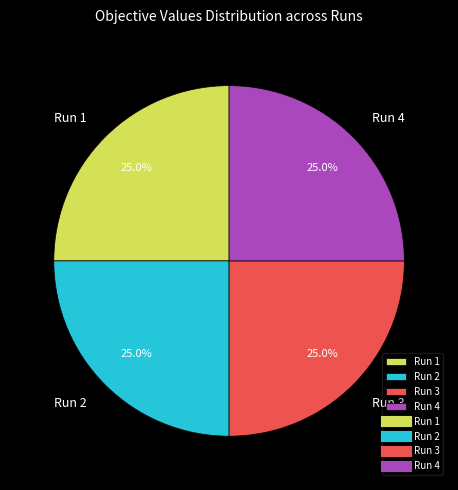

The Run 3 slice represents 14% of the pie. True or false?

False